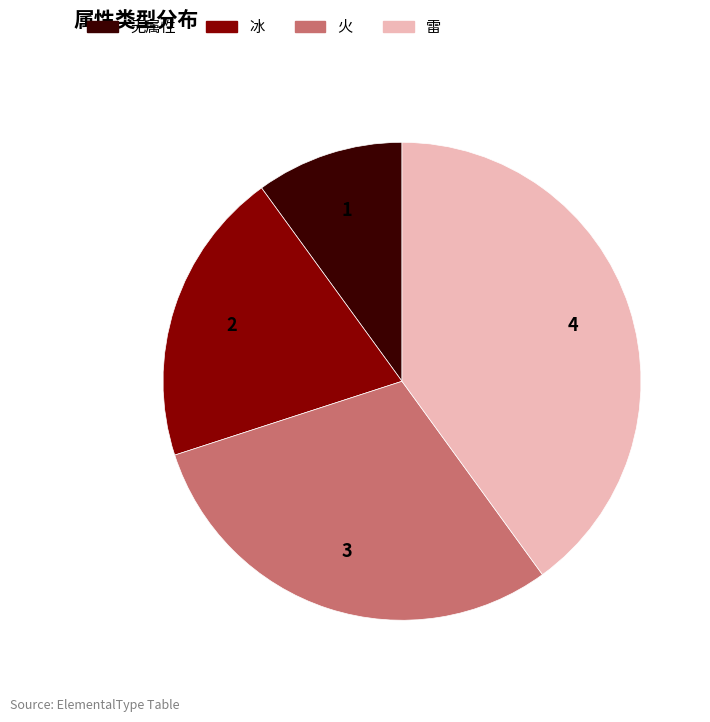

True or false: 雷 accounts for 40% of the total.

True